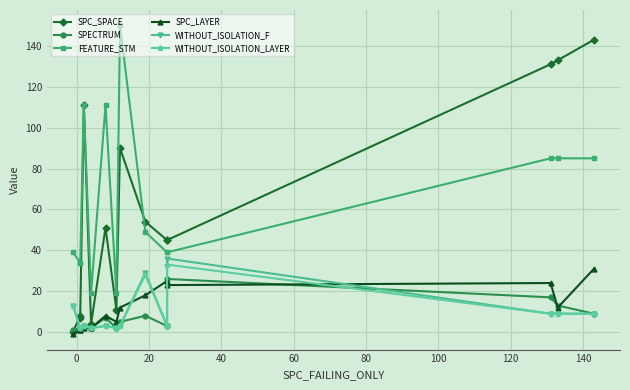

True or false: FEATURE_STM has more than 1 points higher than both neighbors.

True